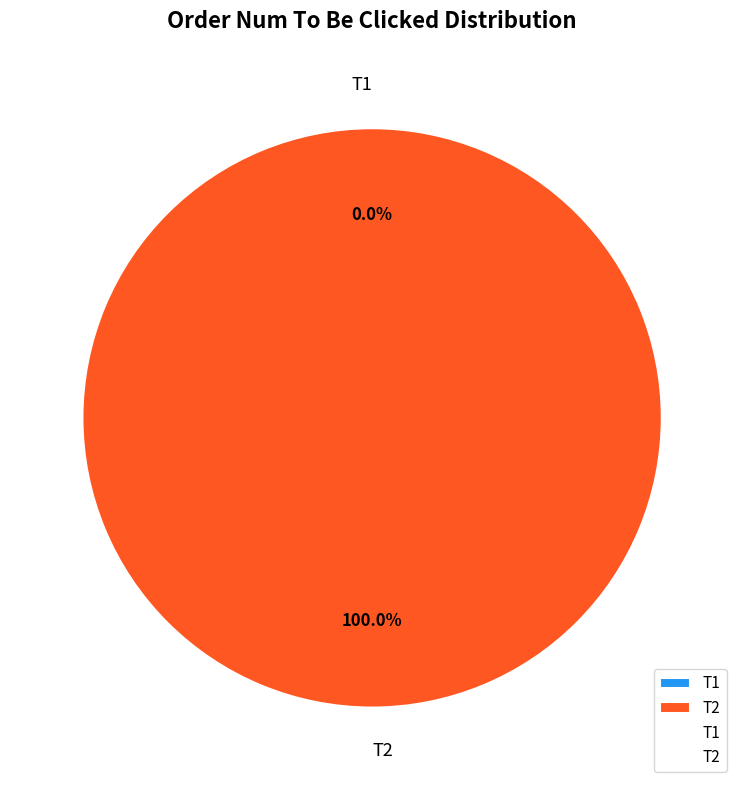

To the nearest percent, what percentage of the pie is T2?

100%